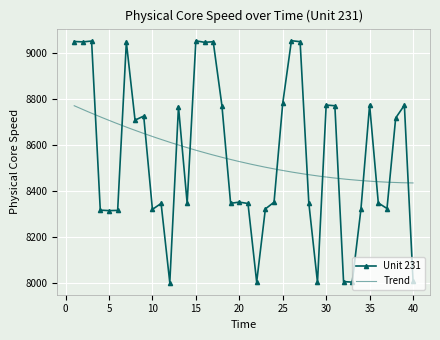

Between 24 and 9, which is larger?

9